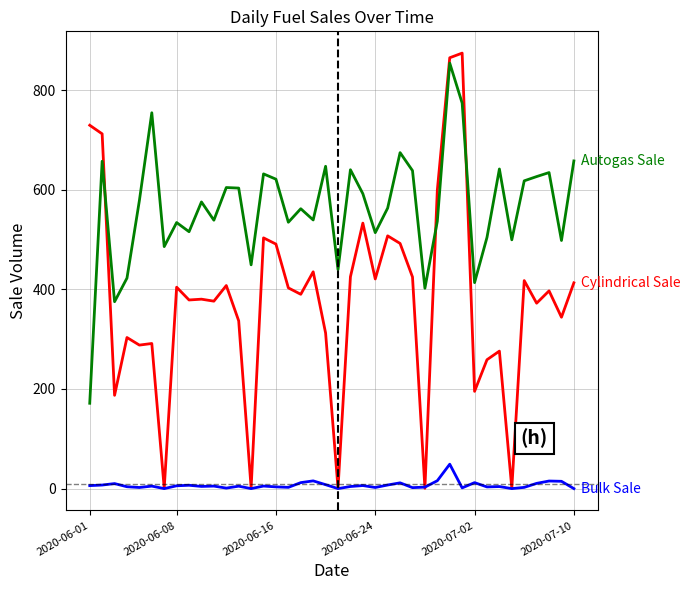

What is the greatest value displayed?

874.1